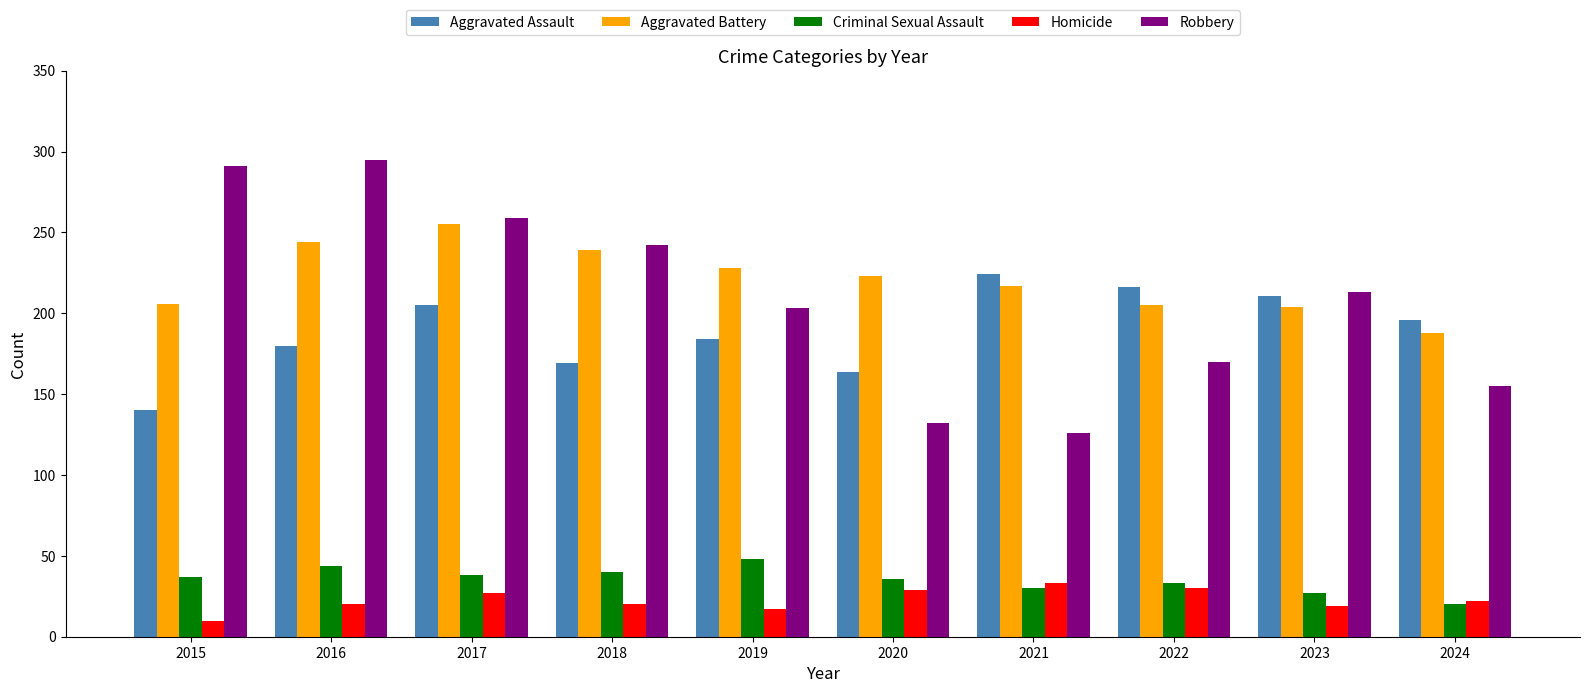

How many groups of bars are there?

10